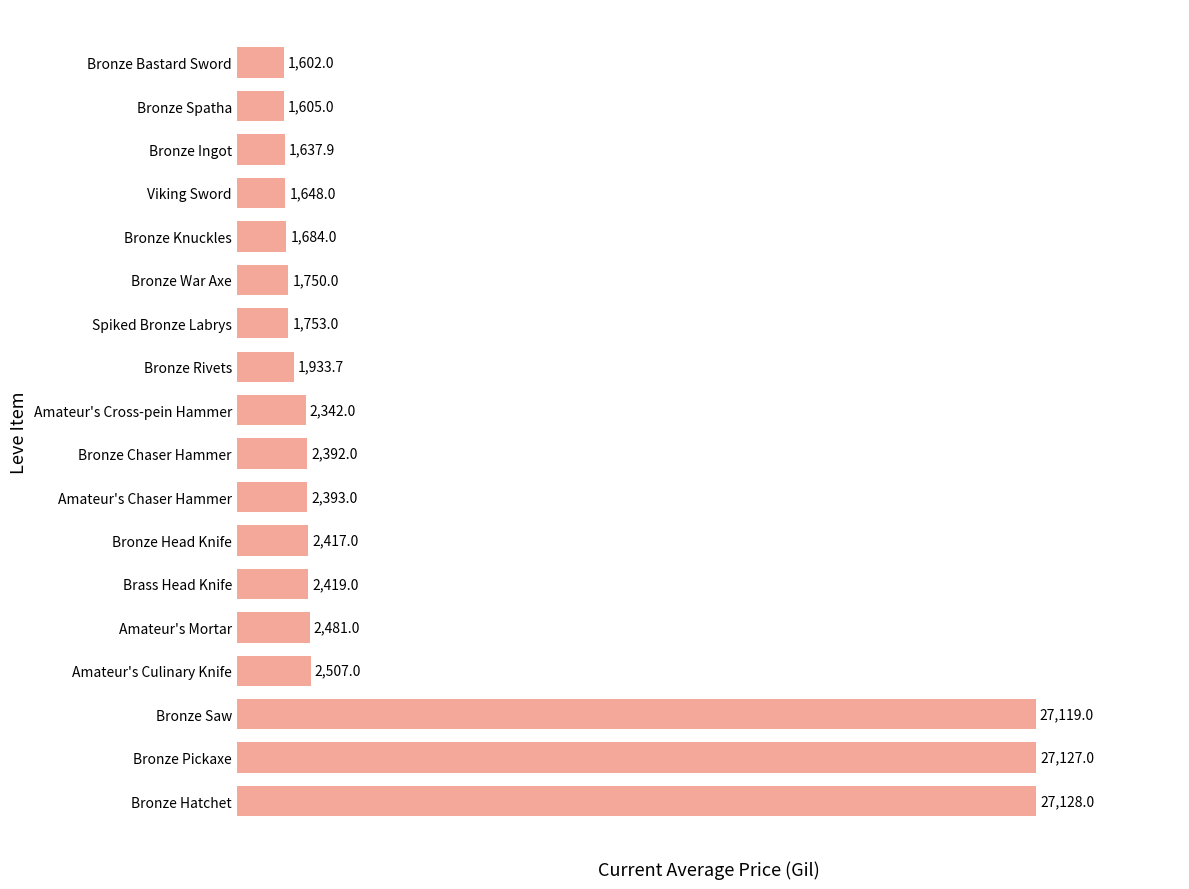

What is the average value?

6218.8